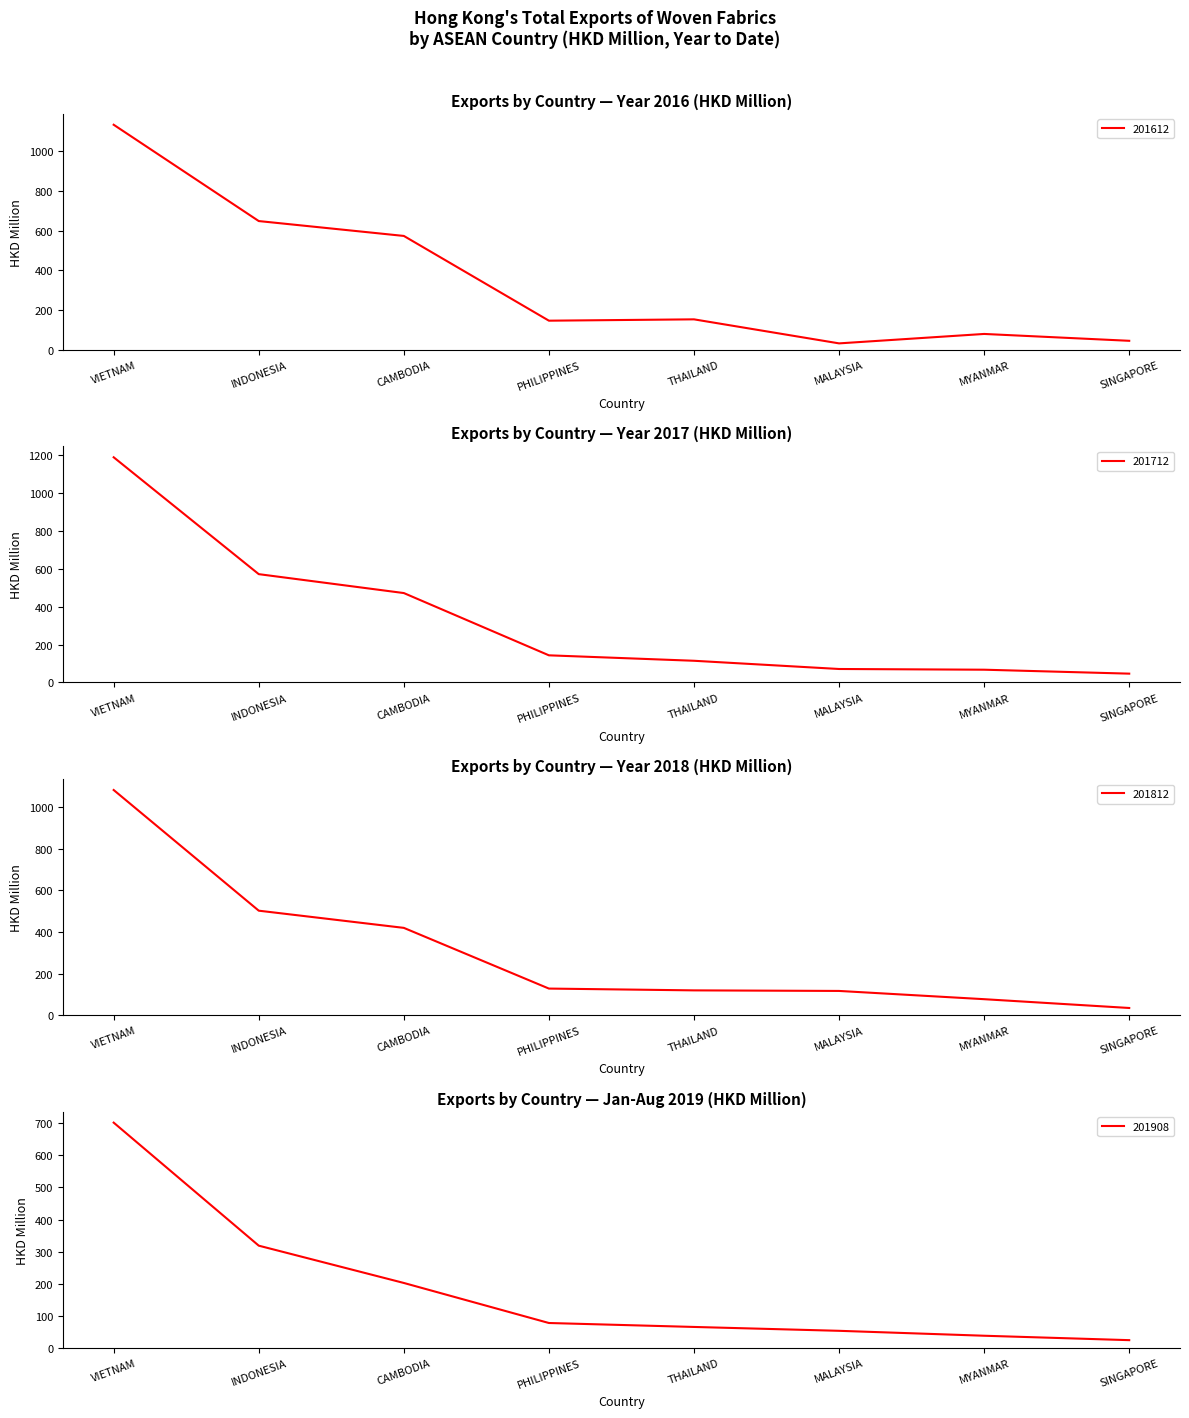

Reading right to left, what are all the values shown in this chart?

201612: SINGAPORE=45.3	MYANMAR=79.8	MALAYSIA=32.4	THAILAND=153.2	PHILIPPINES=146.5	CAMBODIA=572.7	INDONESIA=647.5	VIETNAM=1131.8
201712: SINGAPORE=46.5	MYANMAR=67.2	MALAYSIA=71.0	THAILAND=114.3	PHILIPPINES=143.0	CAMBODIA=471.2	INDONESIA=570.9	VIETNAM=1186.9
201812: SINGAPORE=34.2	MYANMAR=76.5	MALAYSIA=116.2	THAILAND=118.9	PHILIPPINES=127.6	CAMBODIA=419.4	INDONESIA=502.1	VIETNAM=1082.2
201908: SINGAPORE=23.7	MYANMAR=37.5	MALAYSIA=52.8	THAILAND=64.9	PHILIPPINES=77.2	CAMBODIA=202.1	INDONESIA=318.4	VIETNAM=702.2